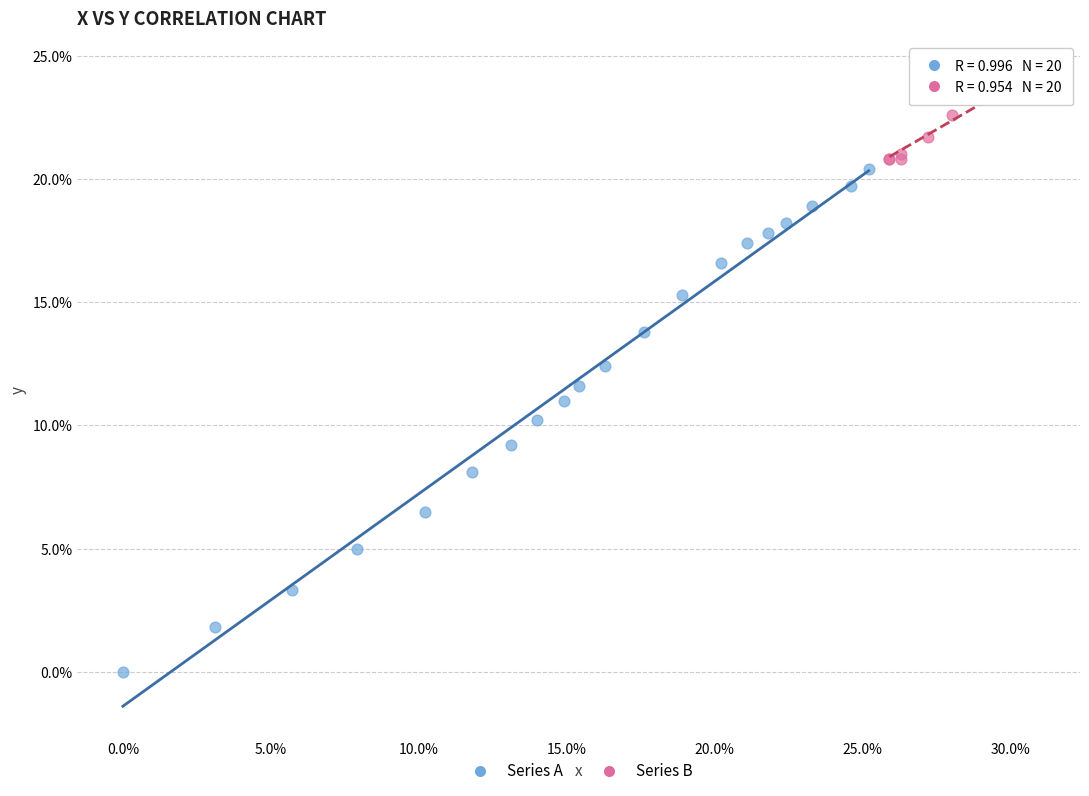

Which series reaches the maximum Y coordinate?

Series B